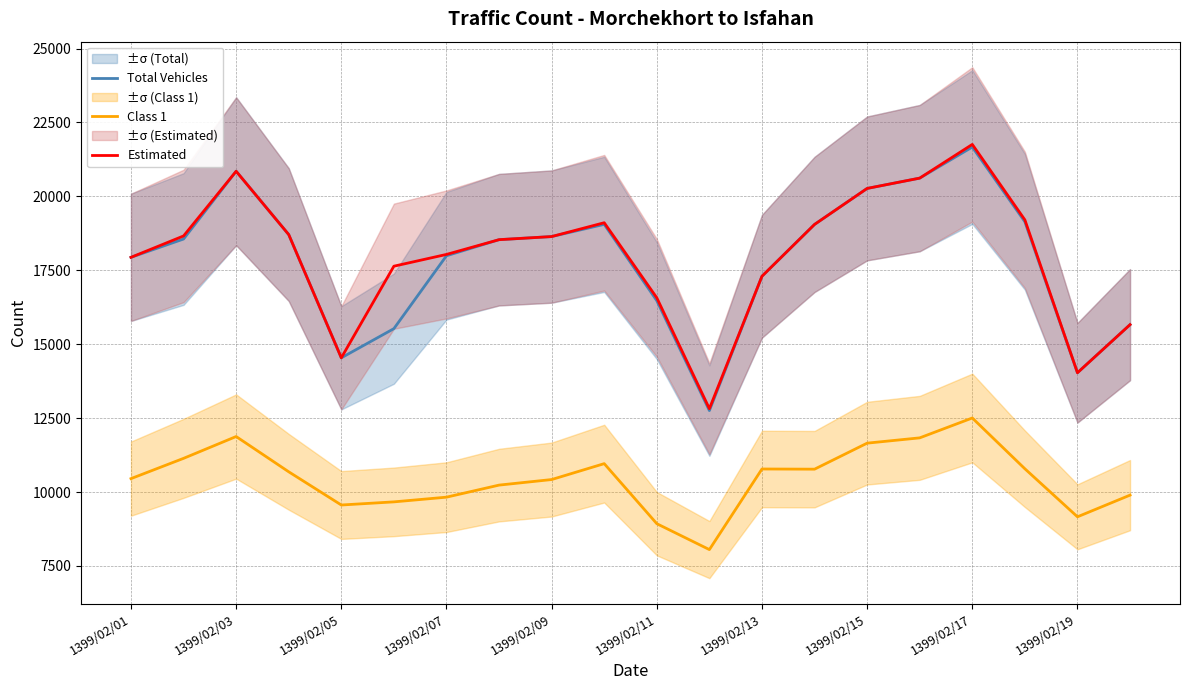

Which category has the lowest value in the Estimated series?

11